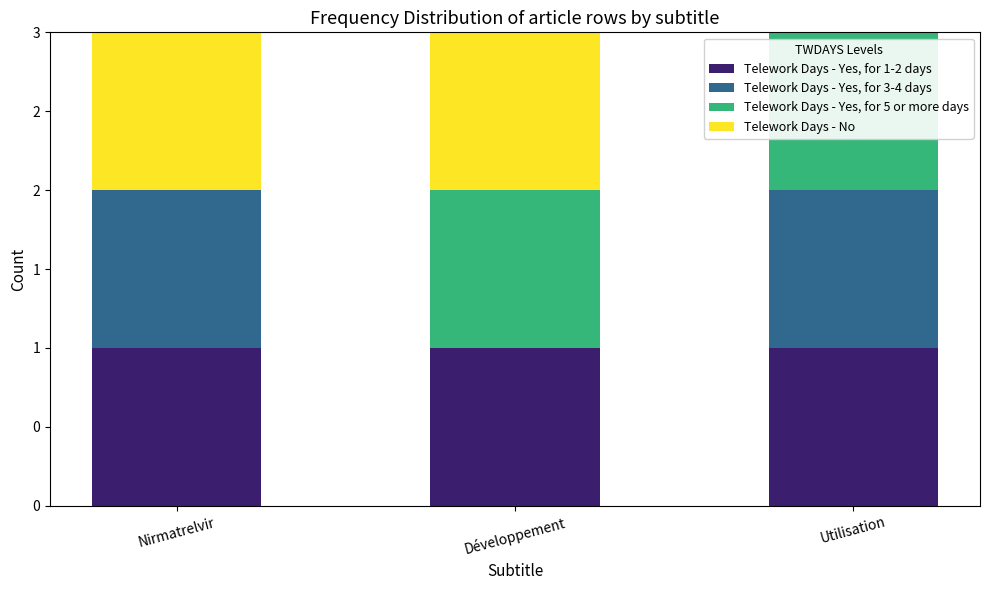

What is the sum of the Telework Days - Yes, for 5 or more days values at Utilisation and Nirmatrelvir?

1